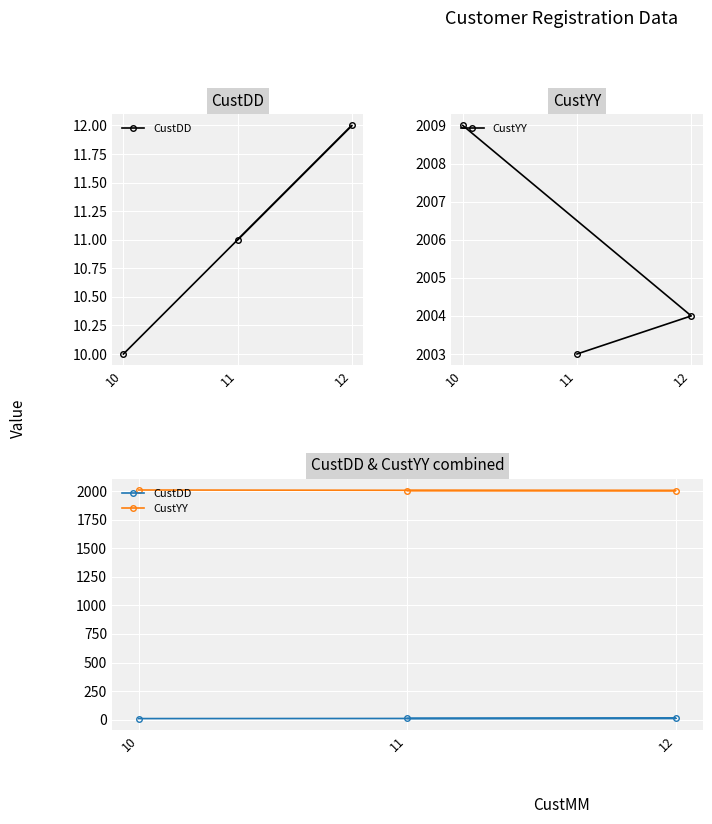

Which has a higher value, 11 or 10?

11